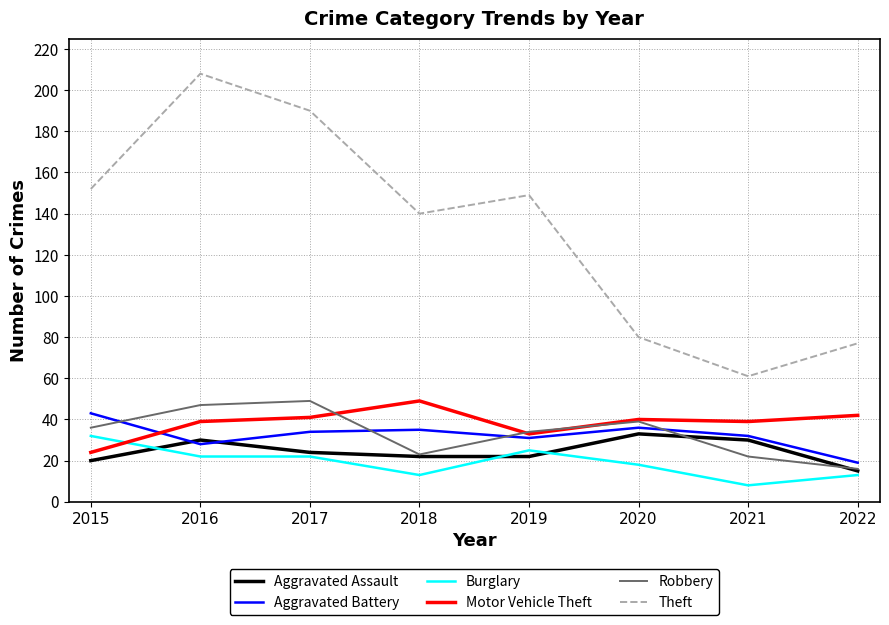

What is the greatest value displayed?

208